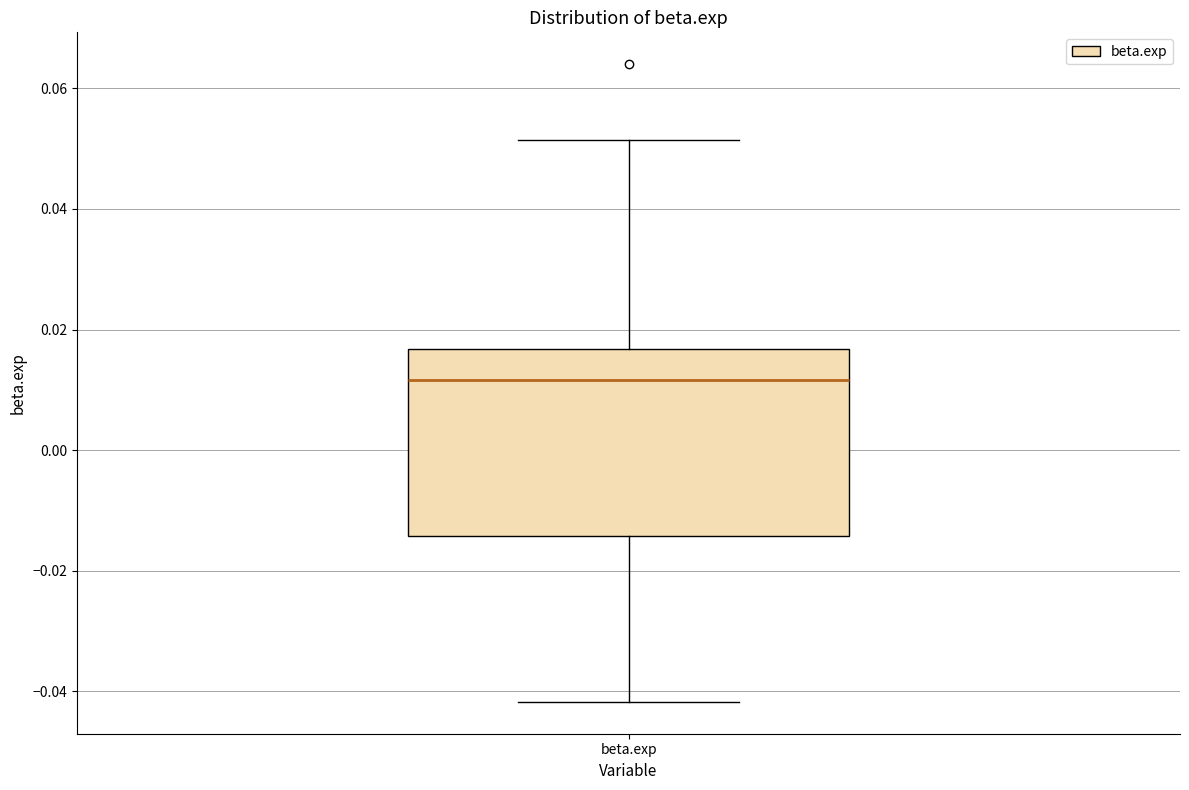

Read this box plot against the y-axis: the position of the median line, the range covered by the box, and the ends of both whiskers. The values are not printed on the chart, so give them approximately, as read against the axis.

median 0.012, box -0.014 to 0.016, whiskers -0.042 to 0.052